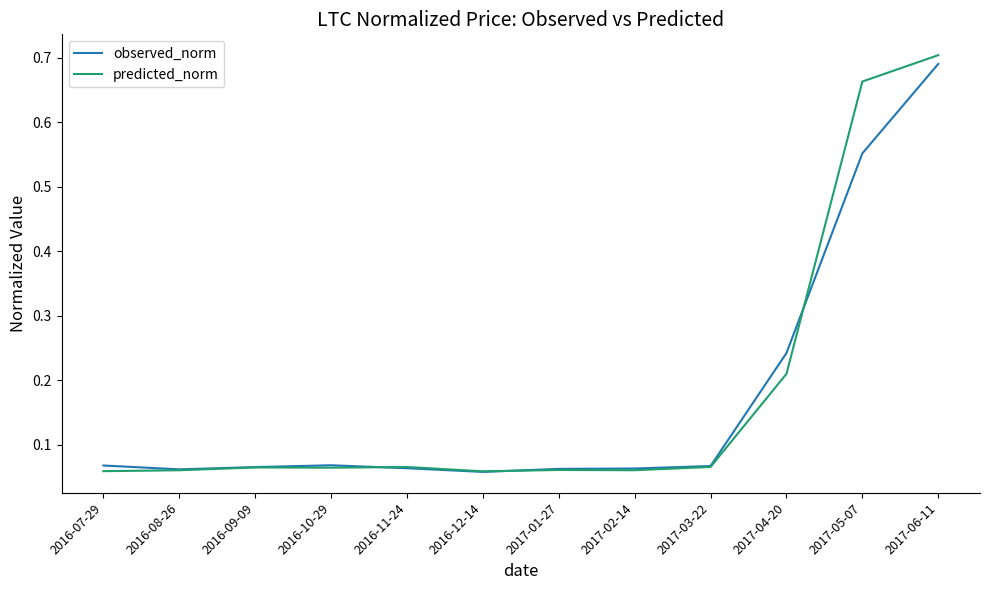

What position from the right is 2017-06-11?

1